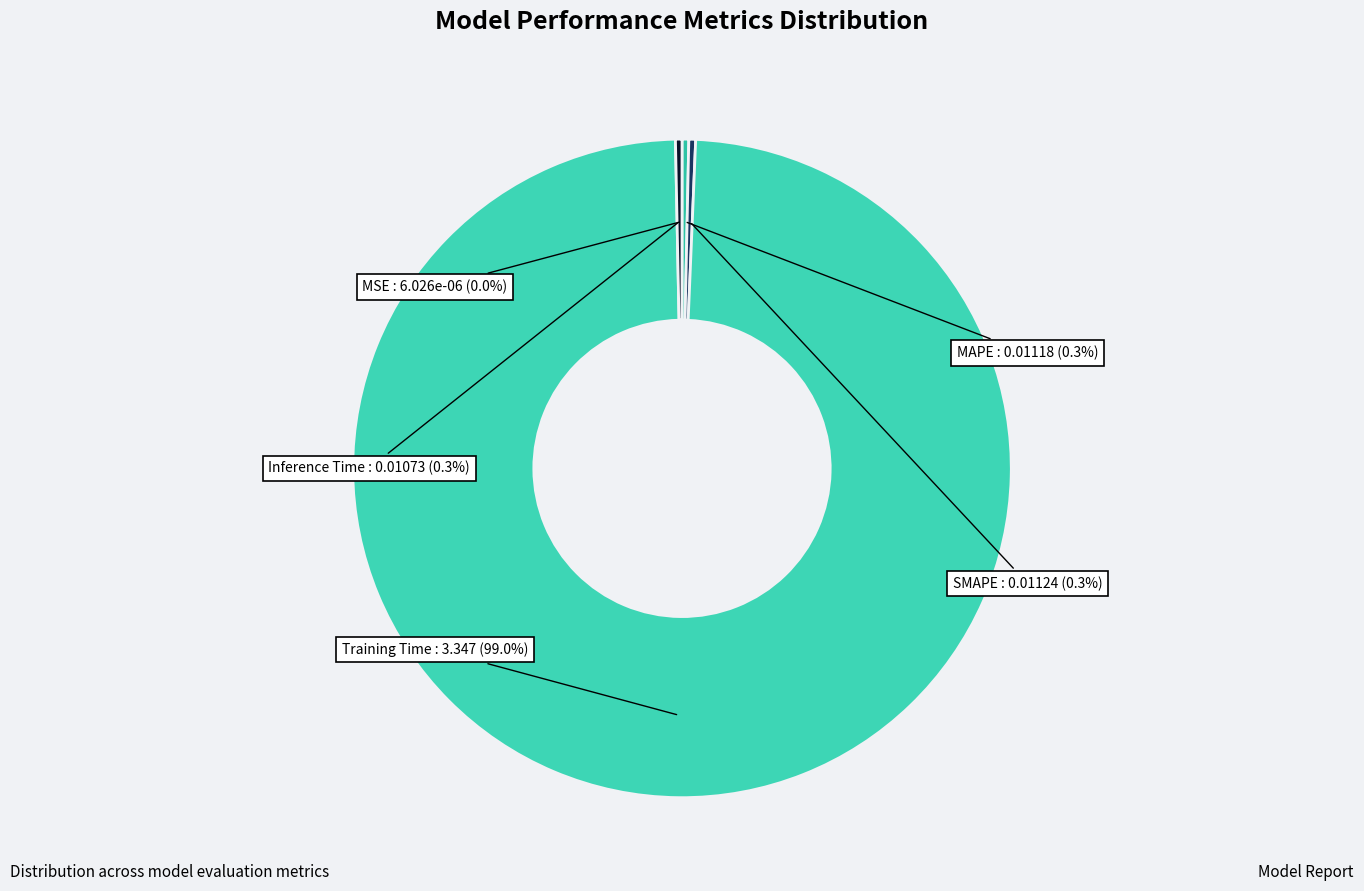

Combined, do Training Time and MAPE account for over 50%?

Yes